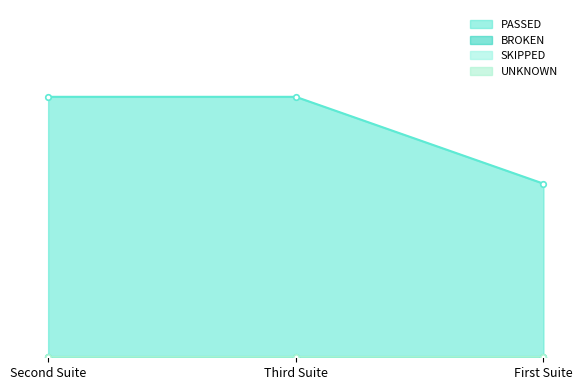

Rank the series at First Suite from lowest to highest value.

BROKEN, SKIPPED, UNKNOWN, PASSED